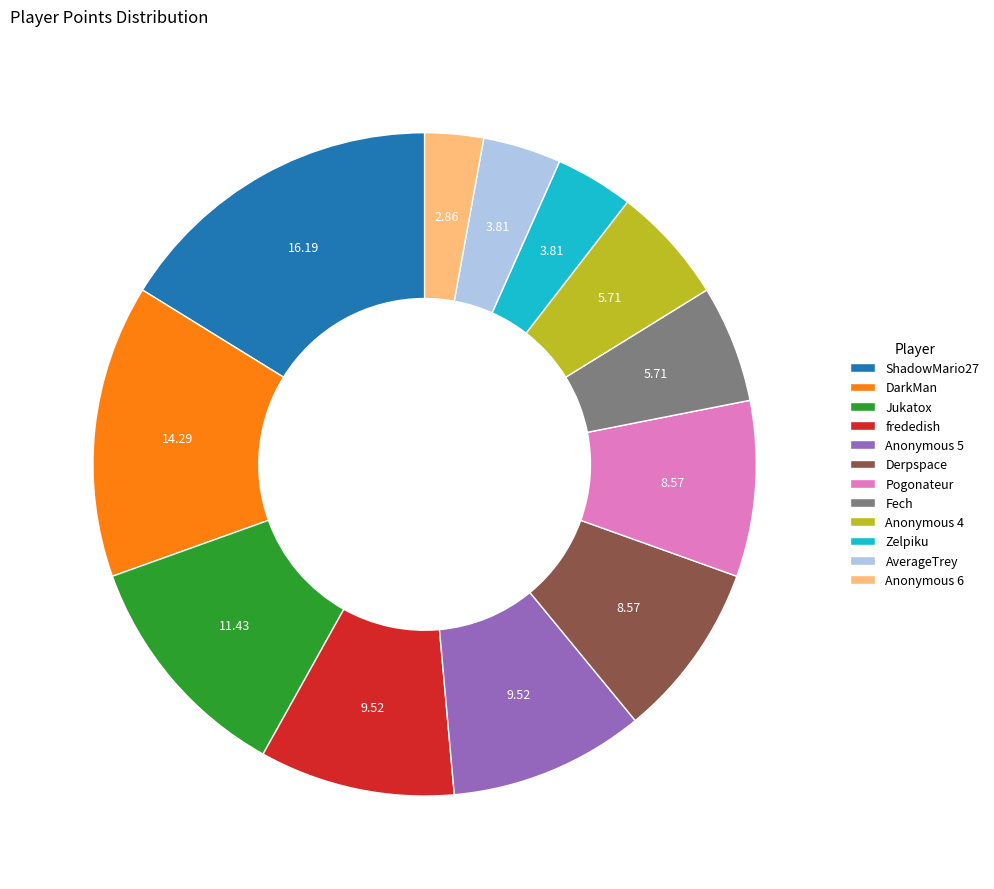

Does any single category account for the majority?

No